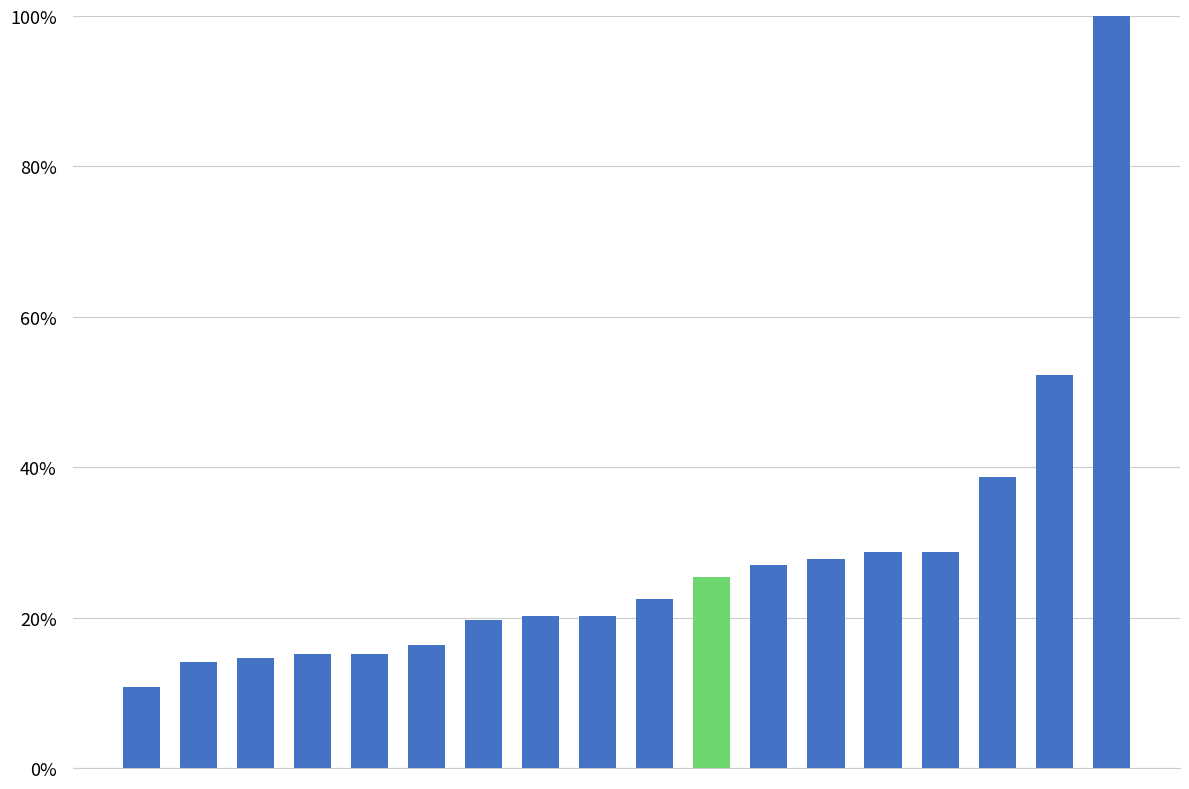

Are the bars horizontal?

No